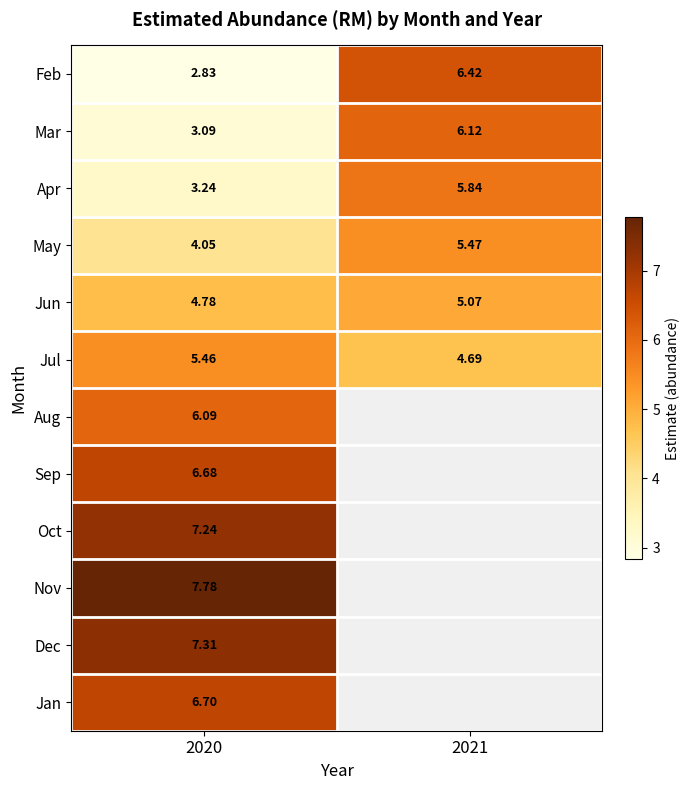

Rank the series at 2020 from lowest to highest value.

Feb, Mar, Apr, May, Jun, Jul, Aug, Sep, Jan, Oct, Dec, Nov